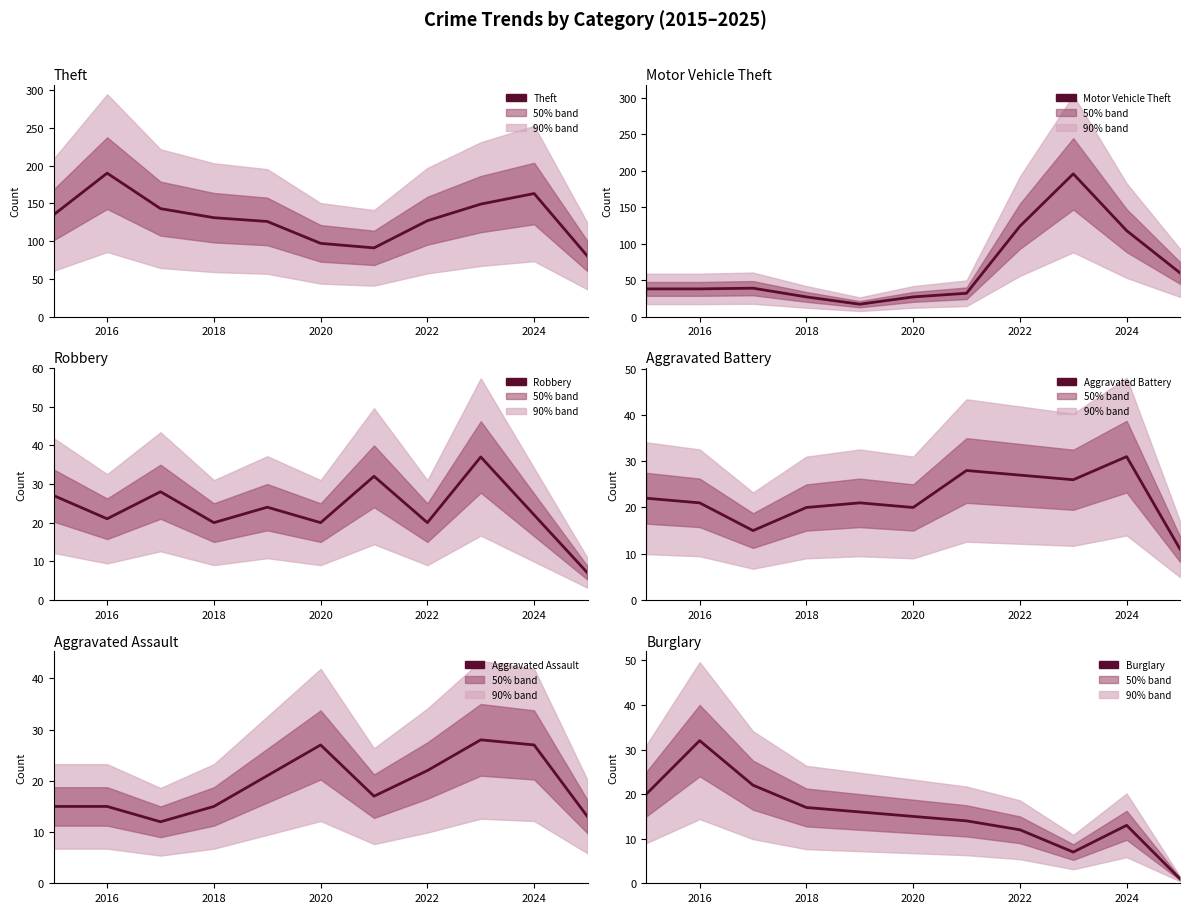

How many categories are shown in the chart?

11